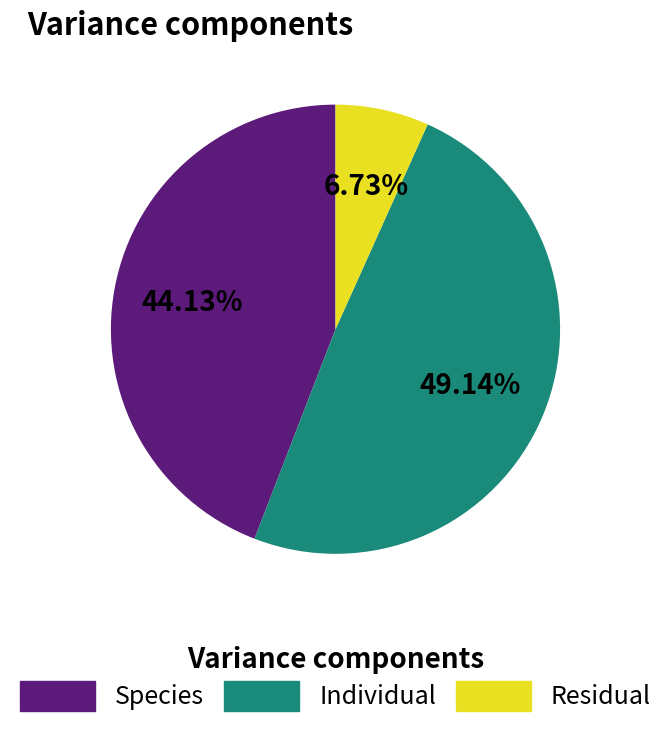

Does any single category account for the majority?

No